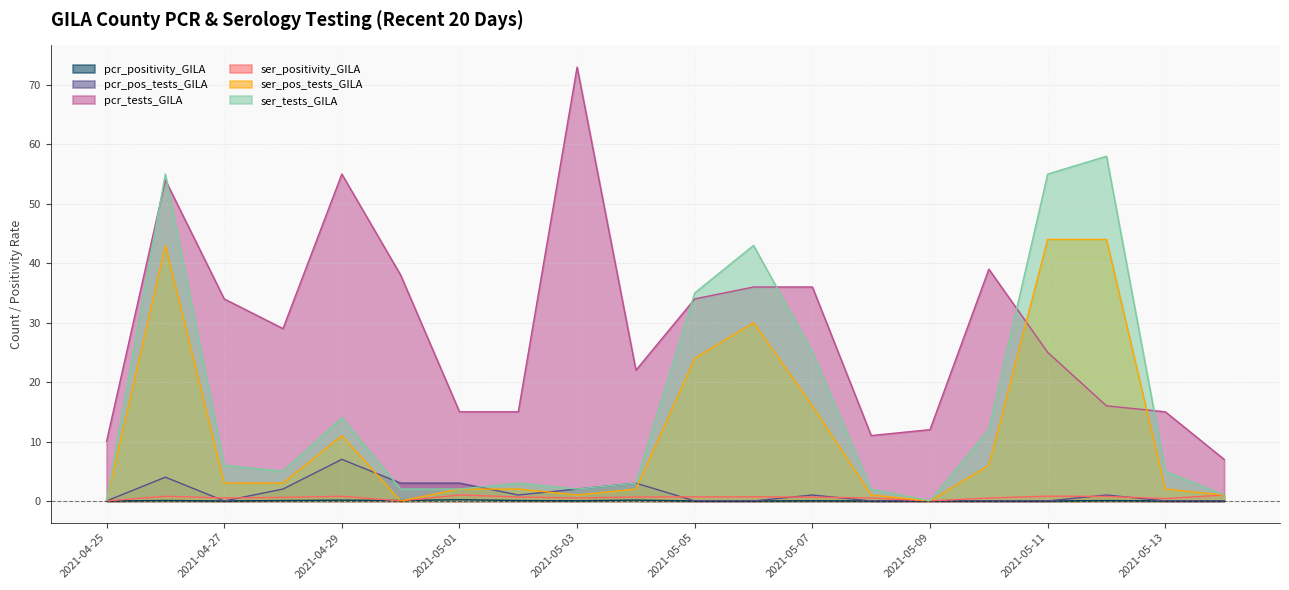

True or false: pcr_pos_tests_GILA has more than 0 points higher than both neighbors.

True